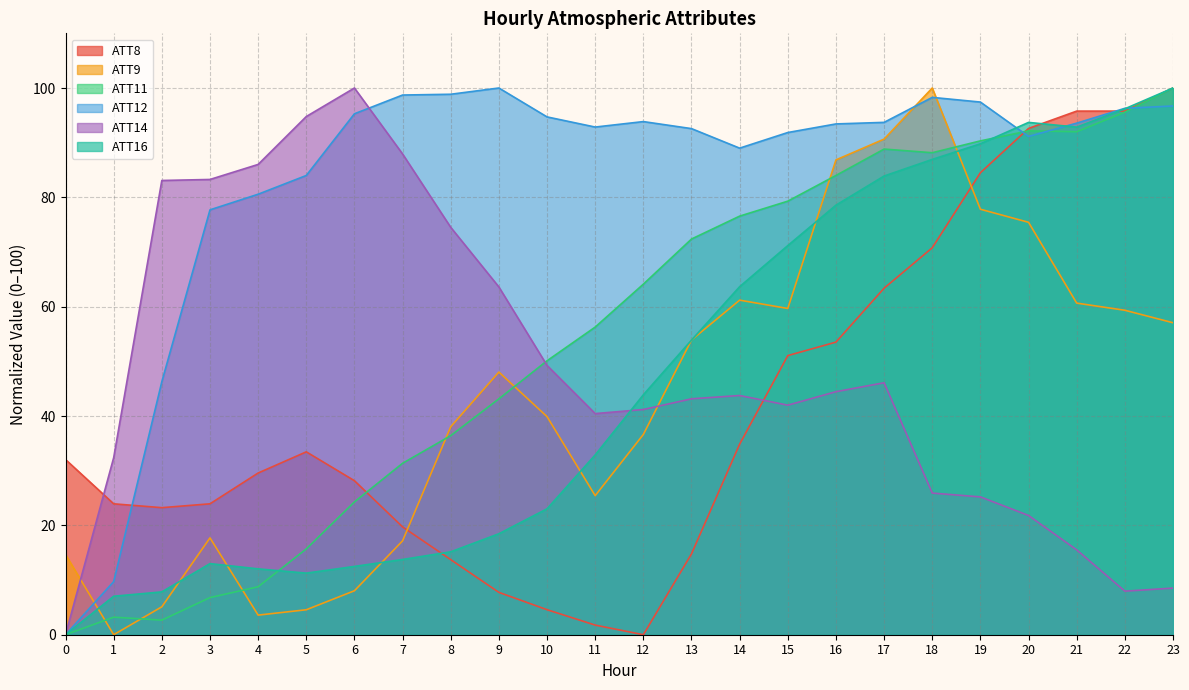

What is the approximate value of ATT12 at 13?

92.6